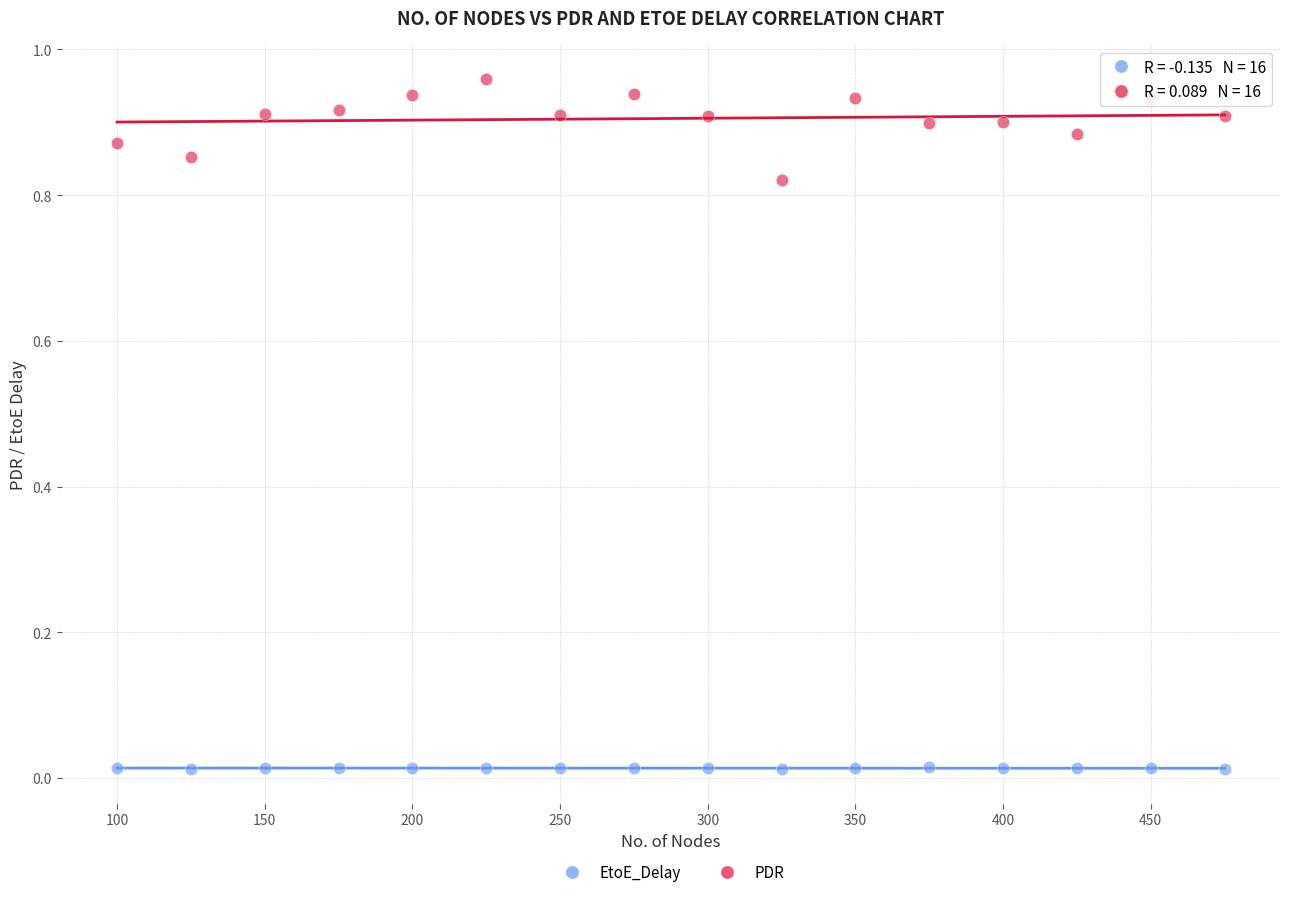

Which series reaches the maximum Y coordinate?

PDR